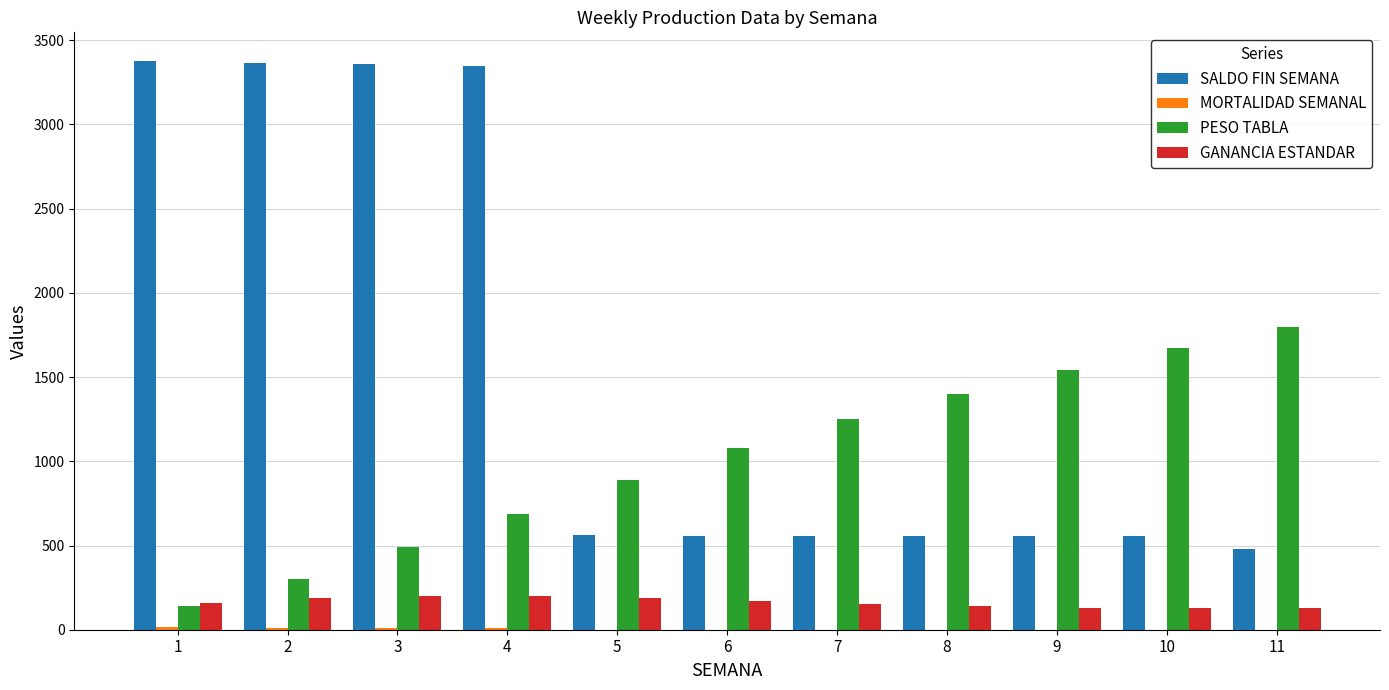

How many groups of bars are there?

11